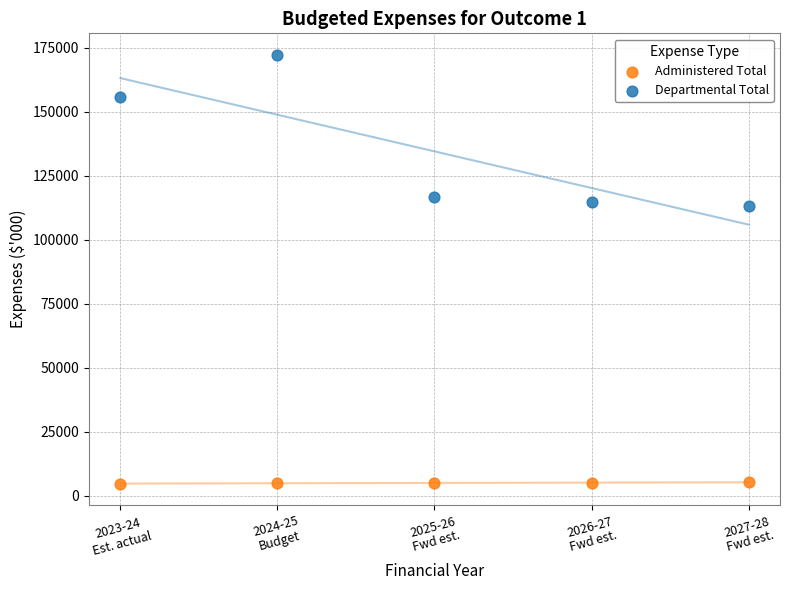

Which series has the widest spread of Y values?

Departmental Total